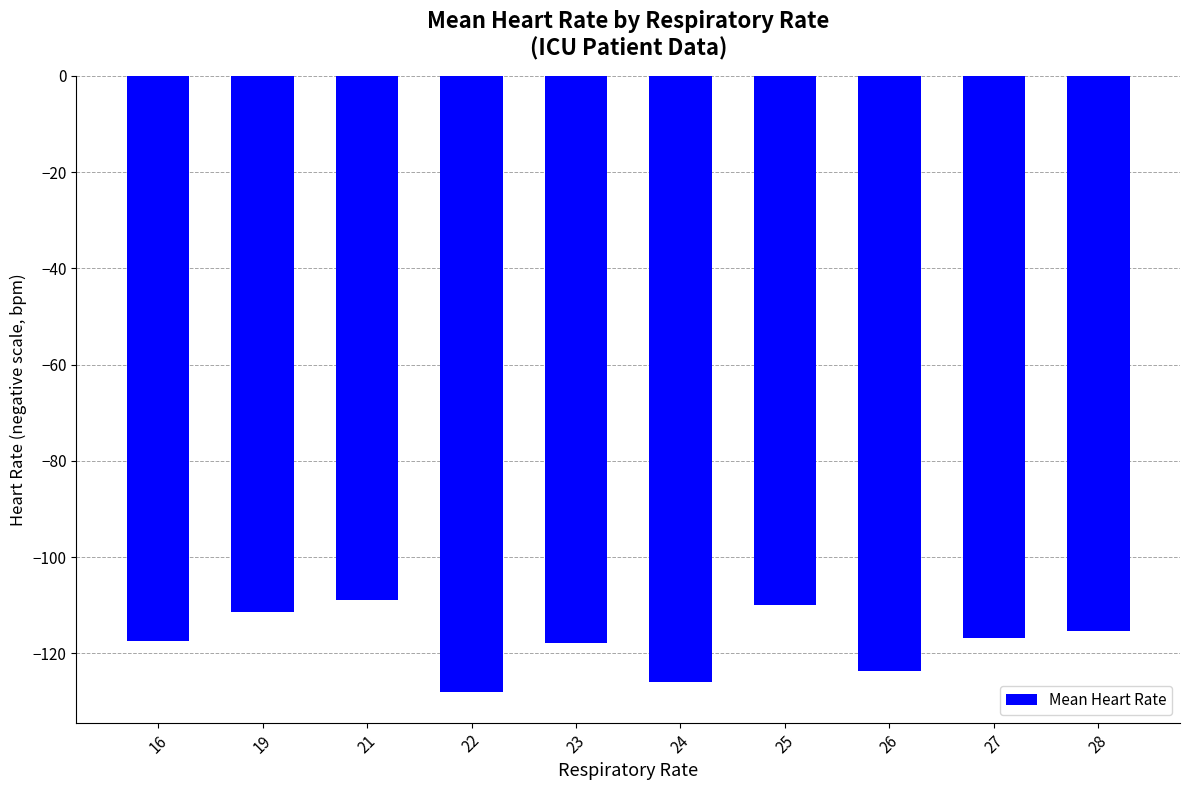

What is the change in value from 16 to 21?

+8.3